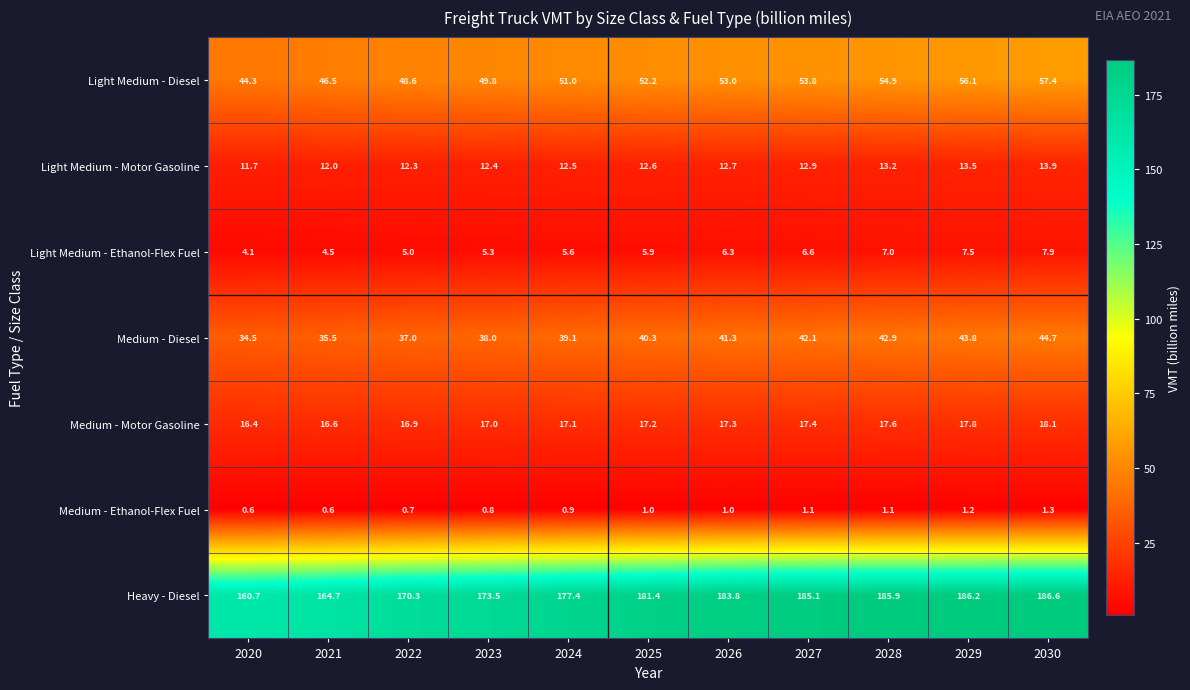

Rank the series at 2029 from highest to lowest value.

Heavy - Diesel, Light Medium - Diesel, Medium - Diesel, Medium - Motor Gasoline, Light Medium - Motor Gasoline, Light Medium - Ethanol-Flex Fuel, Medium - Ethanol-Flex Fuel